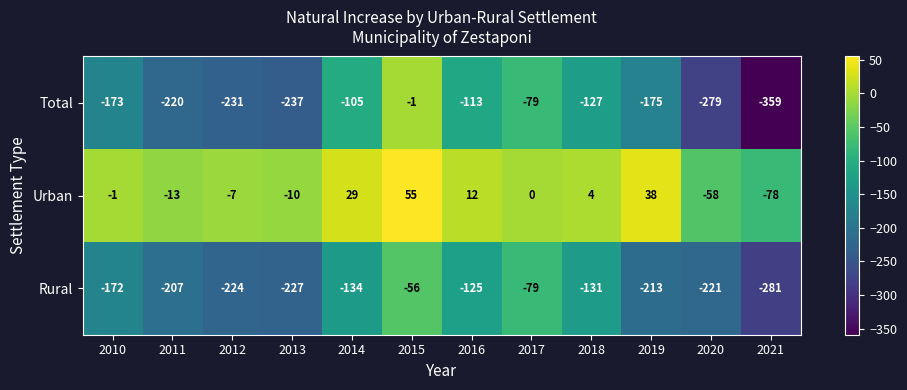

What is the difference between the maximum and minimum values in the Urban series?

133